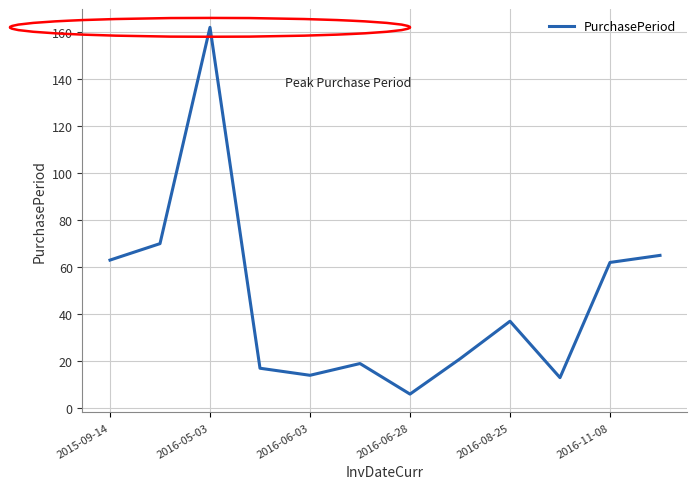

What is the sum of all values?

549